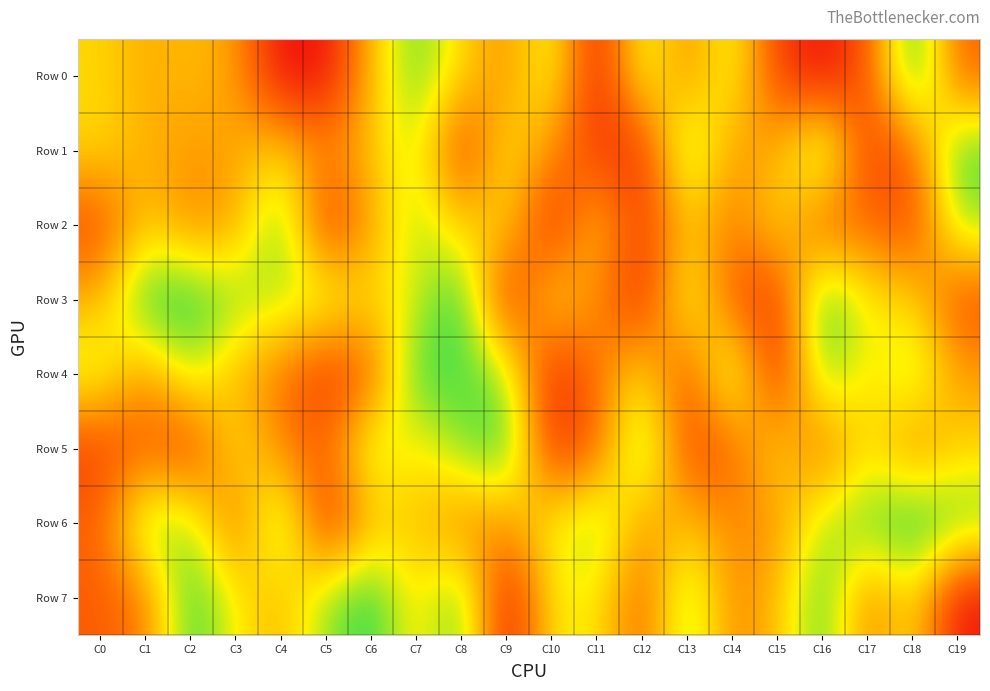

Count the number of categories in the chart.

20